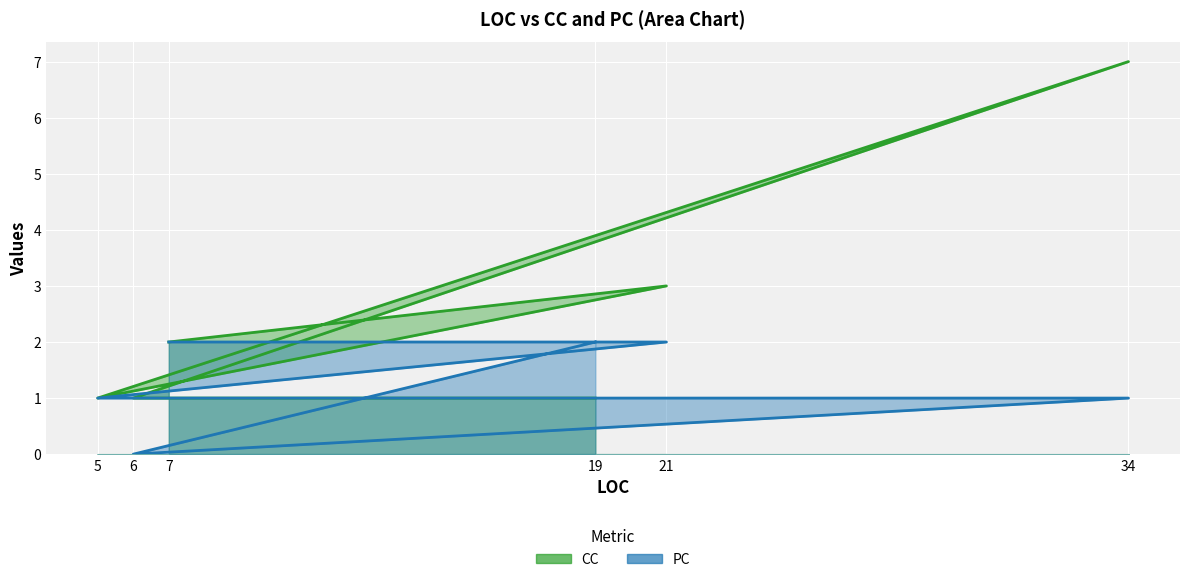

Count the number of categories in the chart.

6